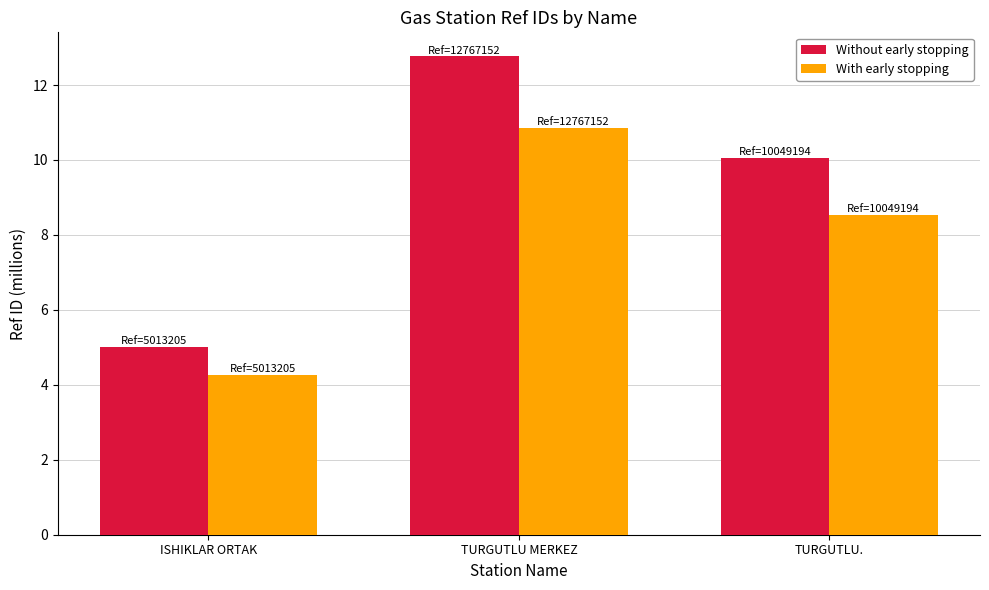

What is the value of the Without early stopping bar at the 1st from the left?

5.0